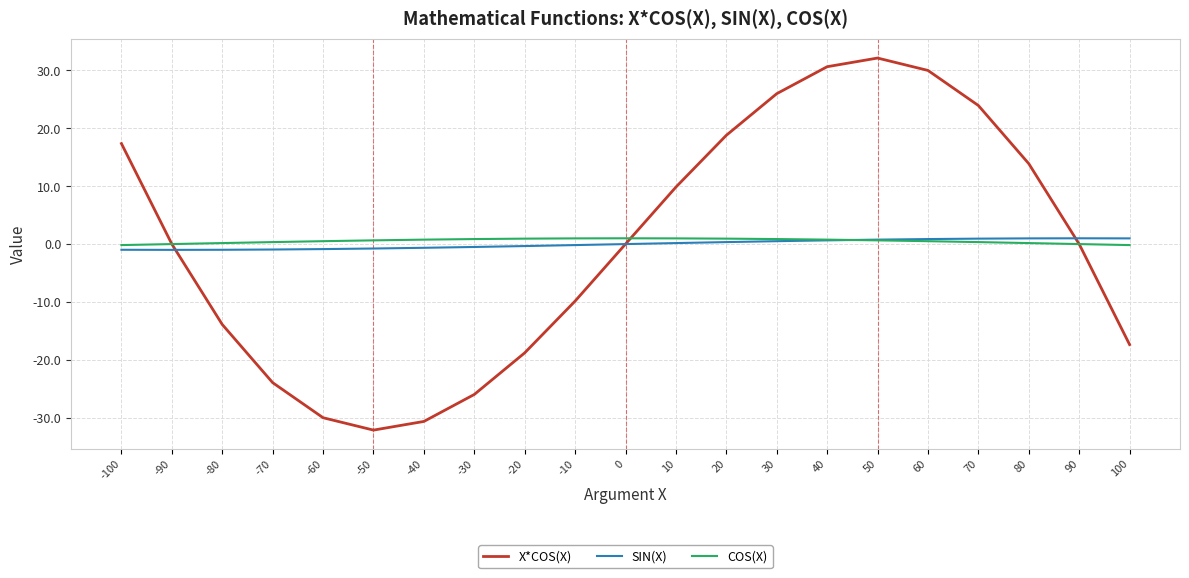

What are all the series names shown in the legend?

X*COS(X), SIN(X), COS(X)